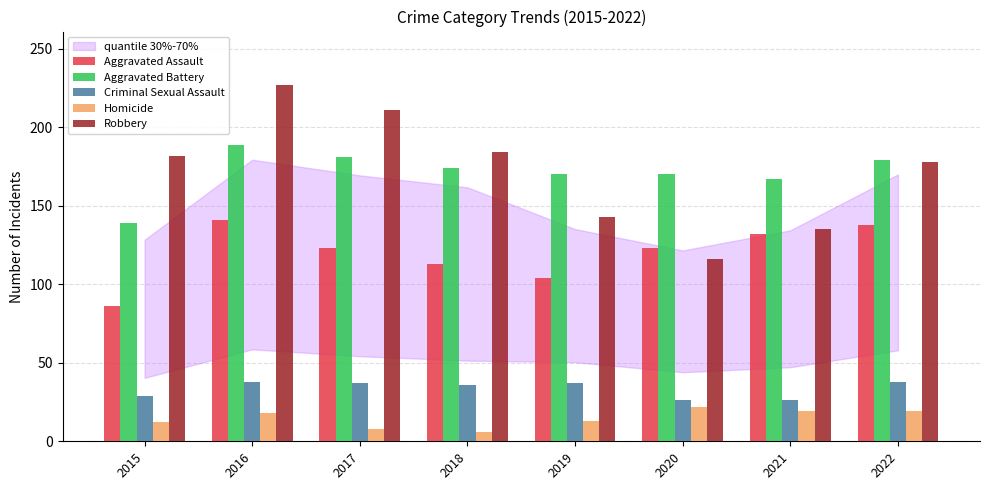

At which category is the sum across all series the highest?

2016